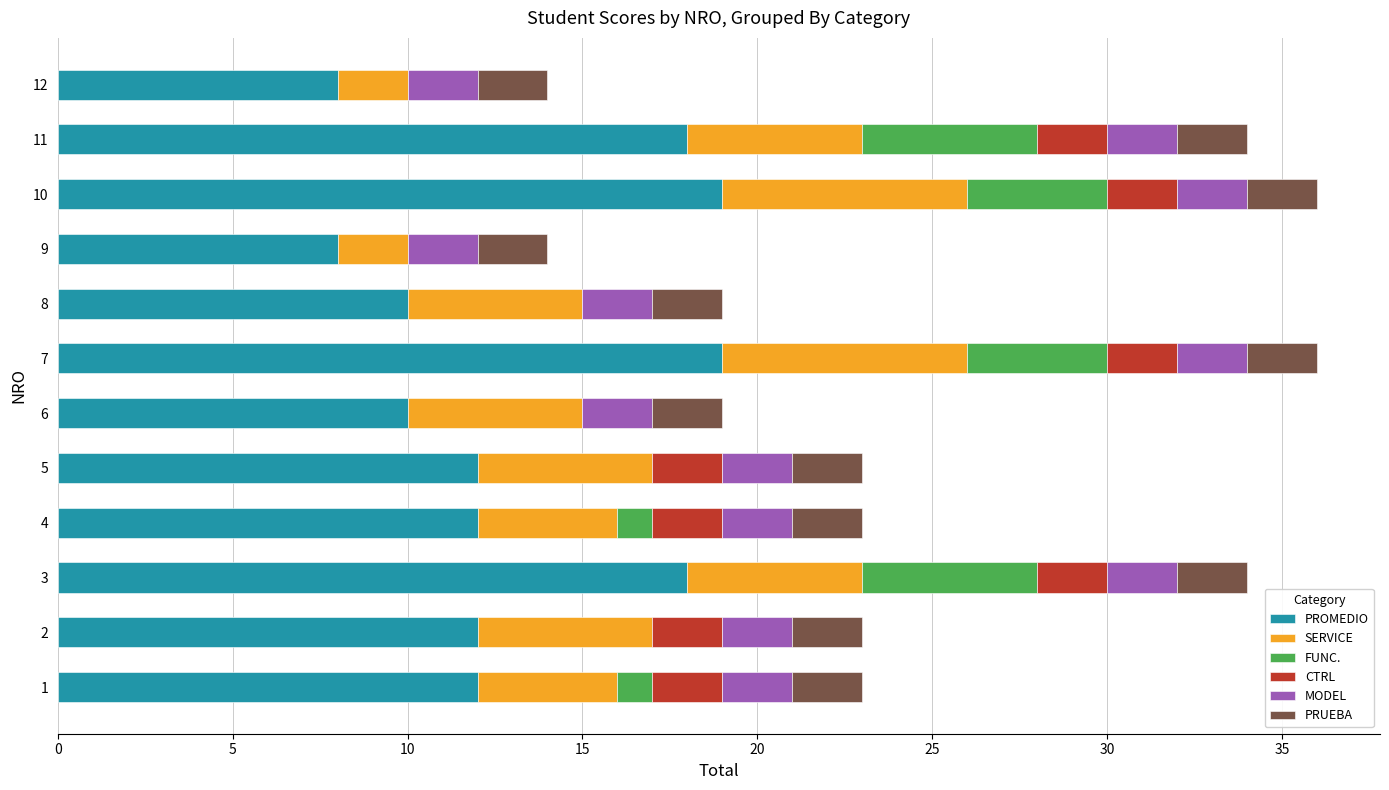

What is the highest value of the PROMEDIO series?

19